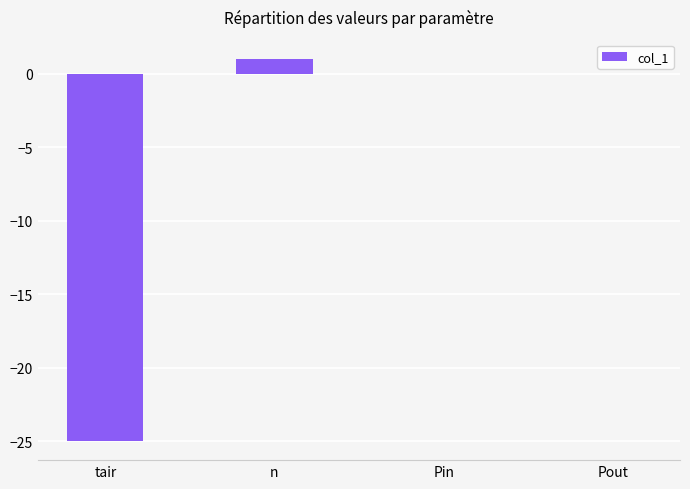

How many categories are shown in the chart?

4